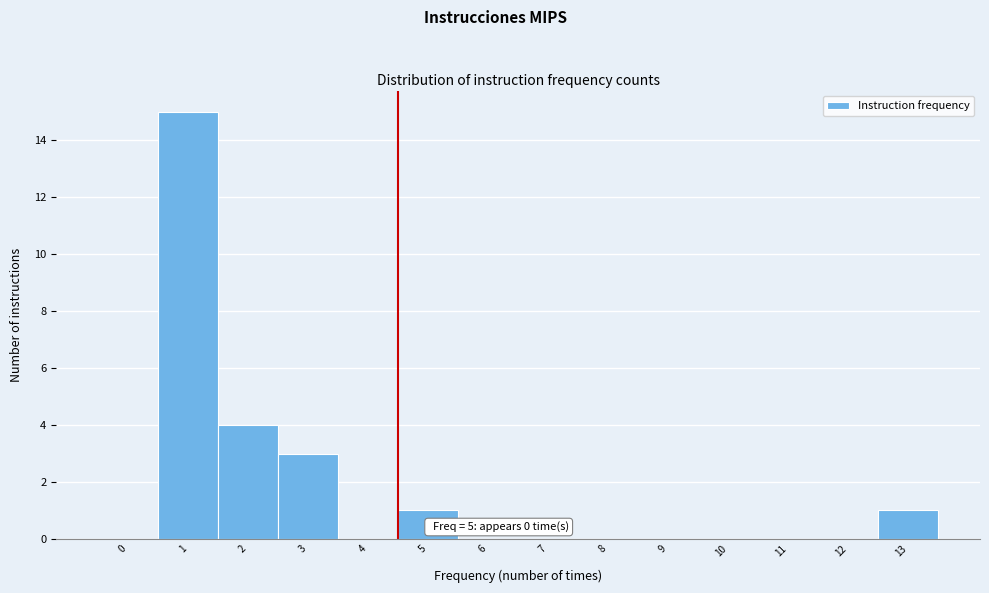

Reading left to right, extract all data points from this chart.

0=0	1=15	2=4	3=3	4=0	5=1	6=0	7=0	8=0	9=0	10=0	11=0	12=0	13=1